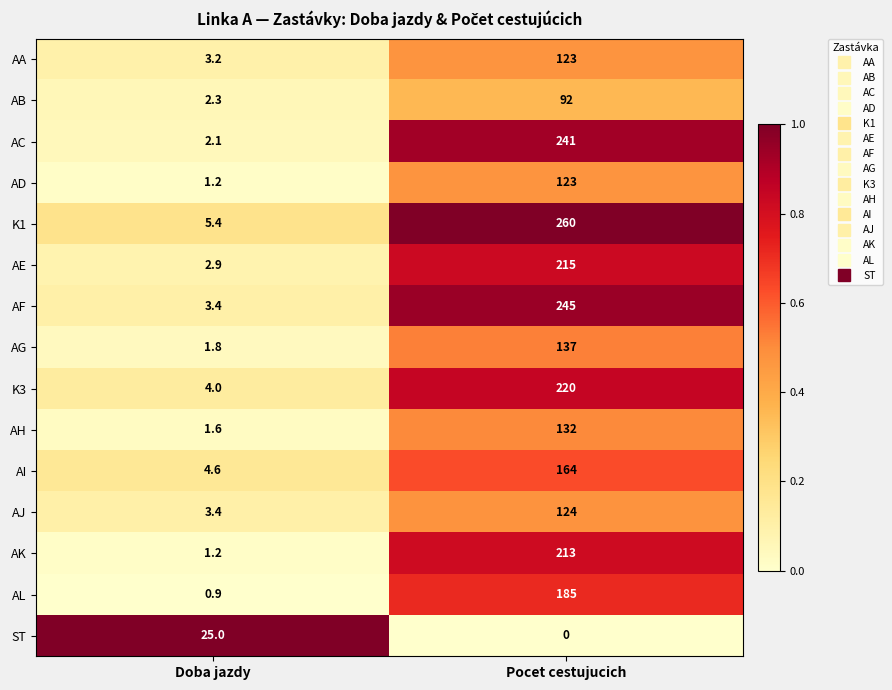

Reading left to right, what are all the values shown in this chart?

AA: Doba jazdy=3.2	Pocet cestujucich=123.0
AB: Doba jazdy=2.3	Pocet cestujucich=92.0
AC: Doba jazdy=2.1	Pocet cestujucich=241.0
AD: Doba jazdy=1.2	Pocet cestujucich=123.0
K1: Doba jazdy=5.4	Pocet cestujucich=260.0
AE: Doba jazdy=2.9	Pocet cestujucich=215.0
AF: Doba jazdy=3.4	Pocet cestujucich=245.0
AG: Doba jazdy=1.8	Pocet cestujucich=137.0
K3: Doba jazdy=4.0	Pocet cestujucich=220.0
AH: Doba jazdy=1.6	Pocet cestujucich=132.0
AI: Doba jazdy=4.6	Pocet cestujucich=164.0
AJ: Doba jazdy=3.4	Pocet cestujucich=124.0
AK: Doba jazdy=1.2	Pocet cestujucich=213.0
AL: Doba jazdy=0.9	Pocet cestujucich=185.0
ST: Doba jazdy=25.0	Pocet cestujucich=0.0